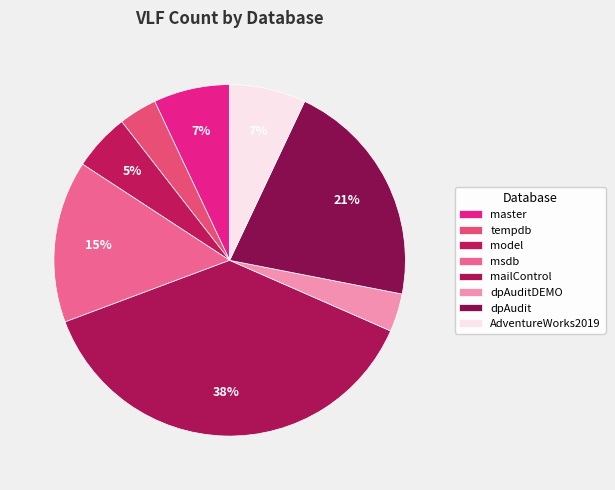

True or false: master accounts for 19% of the total.

False